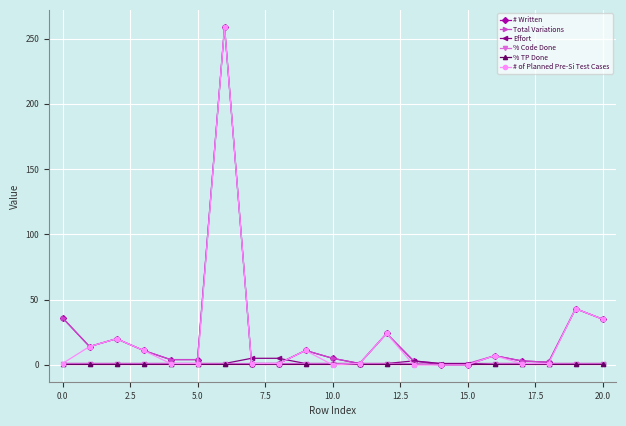

Which series ends up on top after the final intersection of # Written and % TP Done?

# Written